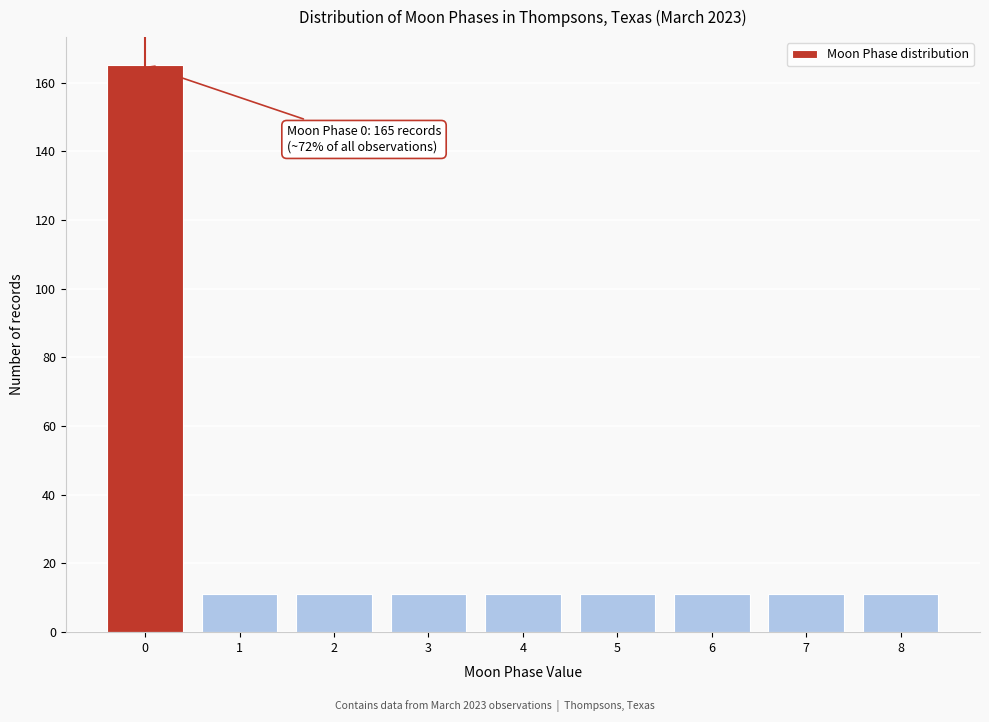

Reading right to left, transcribe all the data shown in this chart.

11	11	11	11	11	11	11	11	165